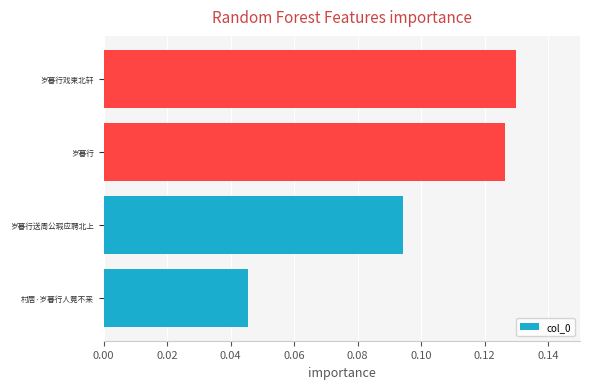

Rank the categories by value from lowest to highest.

村居·岁暮行人竟不来, 岁暮行送周公瑕应聘北上, 岁暮行, 岁暮行戏柬北轩